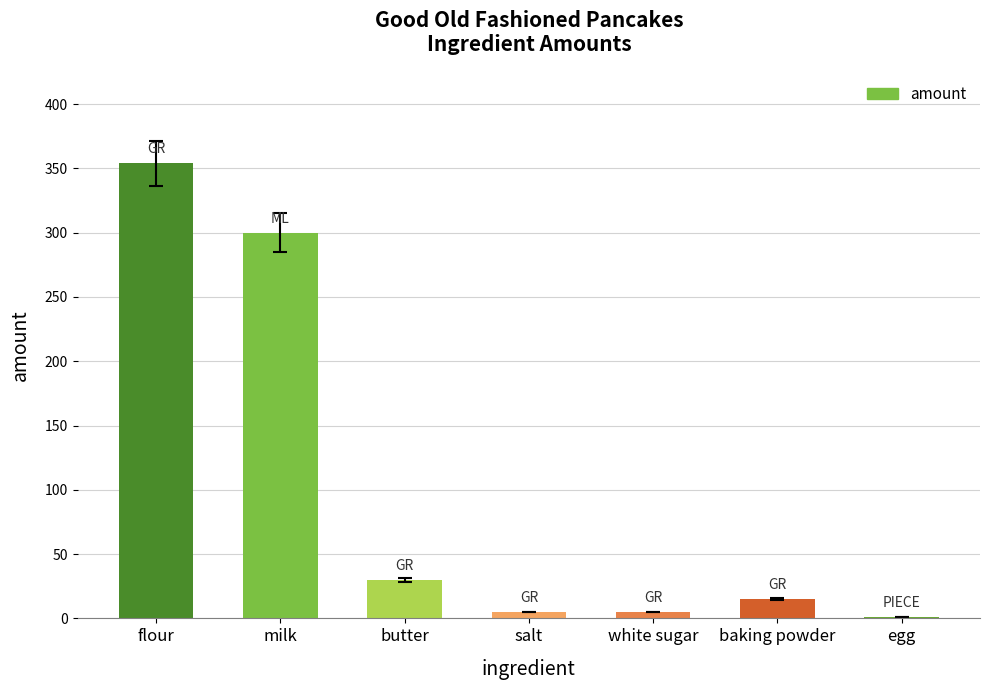

The value at butter is 45. True or false?

False